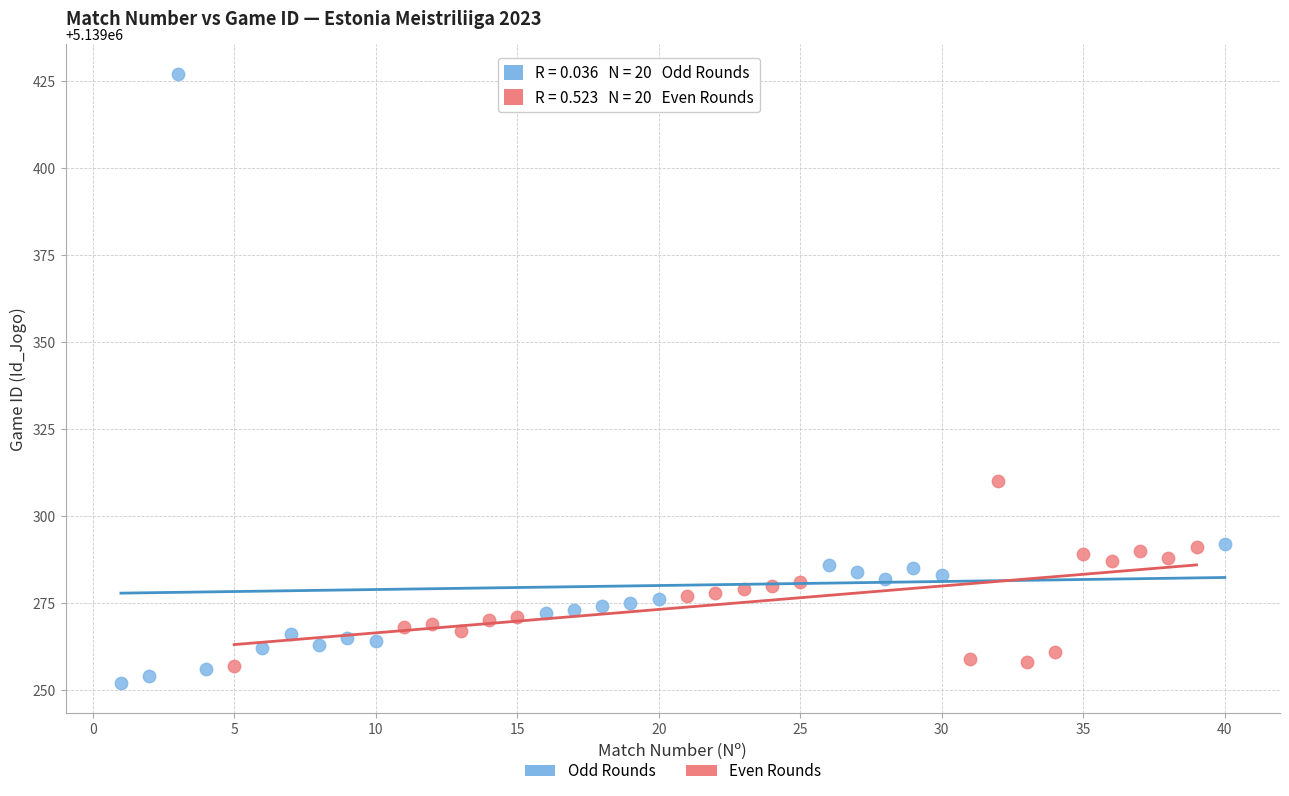

Which series has the largest Y range (max minus min)?

Odd Rounds